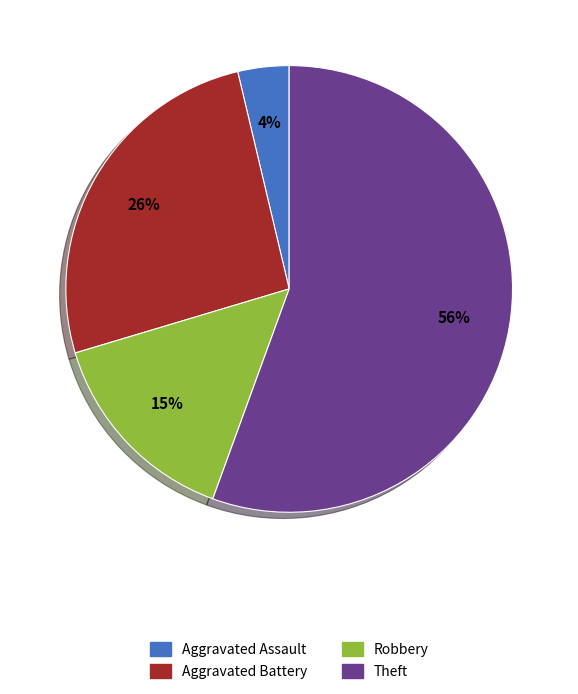

How many slices are in this pie chart?

4